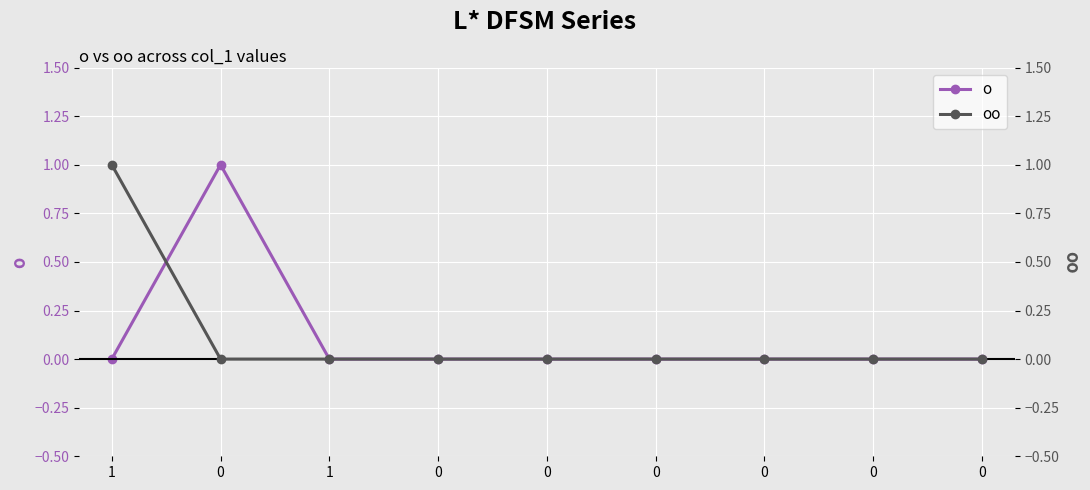

At which label does o reach its minimum?

1